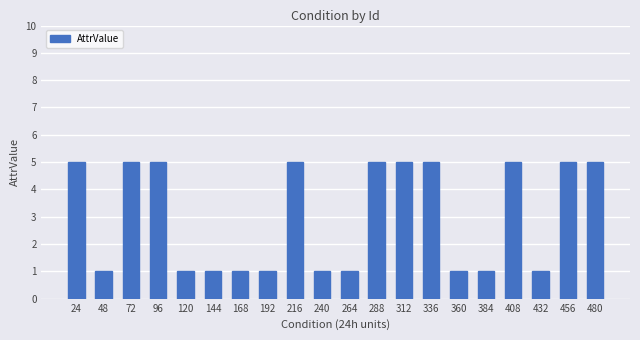

How many distinct data groups are displayed?

1